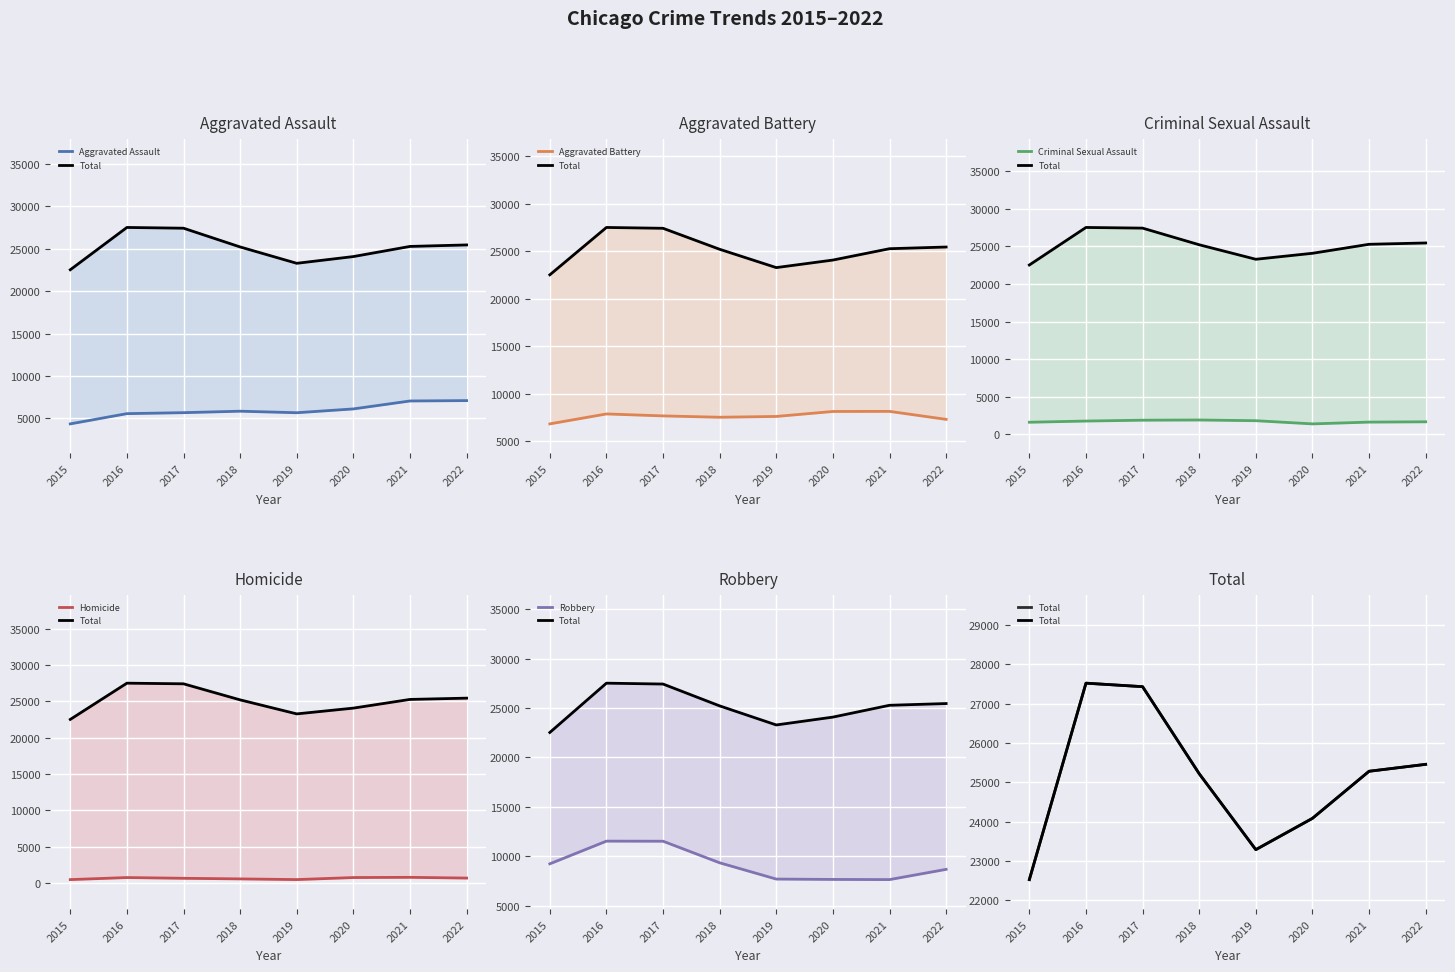

What are all the series names shown in the legend?

Aggravated Assault, Total, Aggravated Battery, Criminal Sexual Assault, Homicide, Robbery